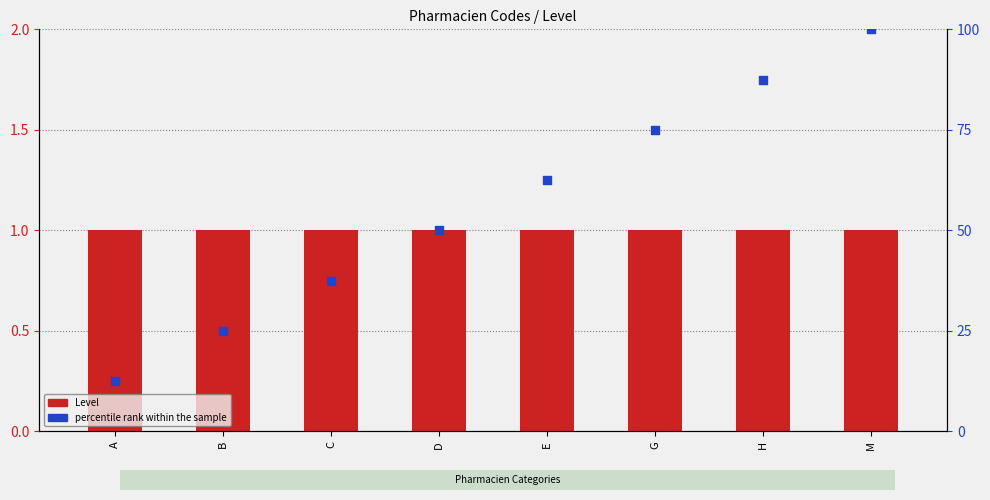

What are all the series names shown in the legend?

Level, percentile rank within the sample